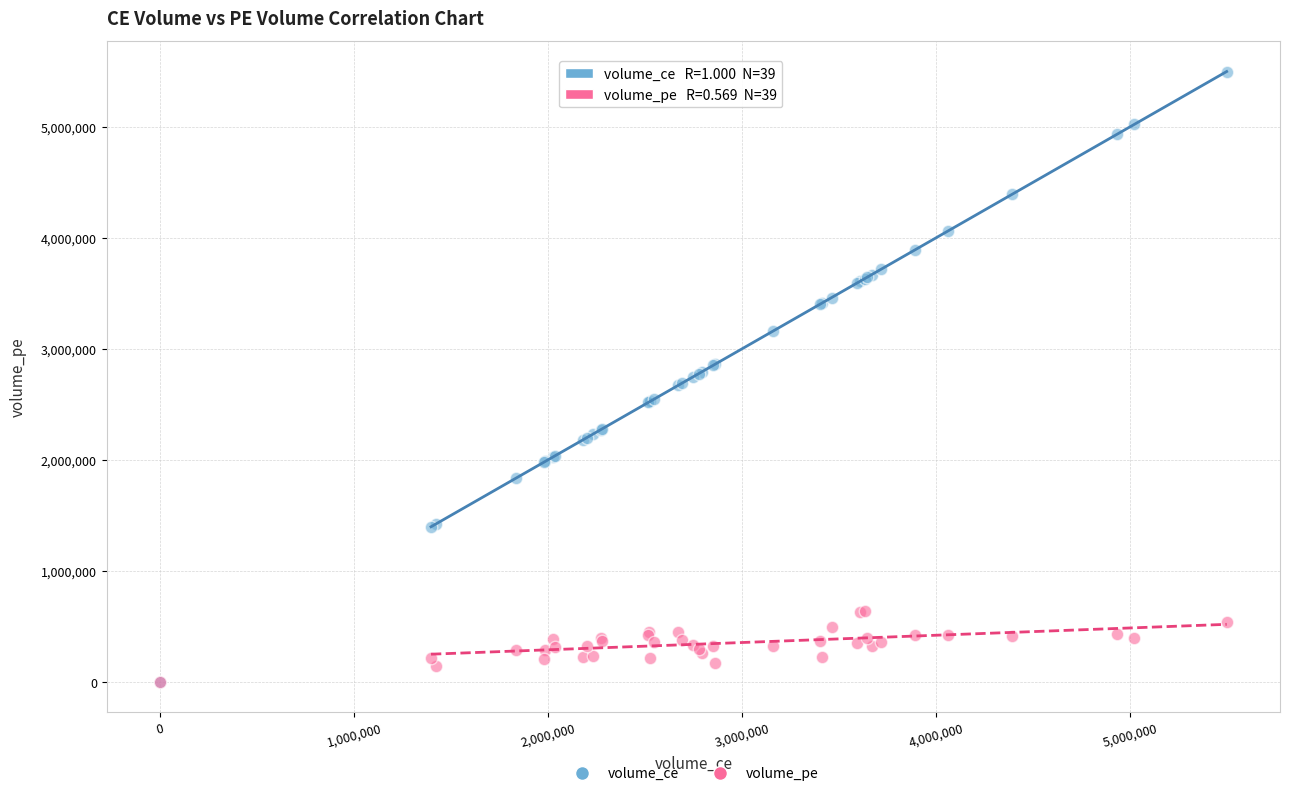

Which series has the widest spread of Y values?

volume_ce